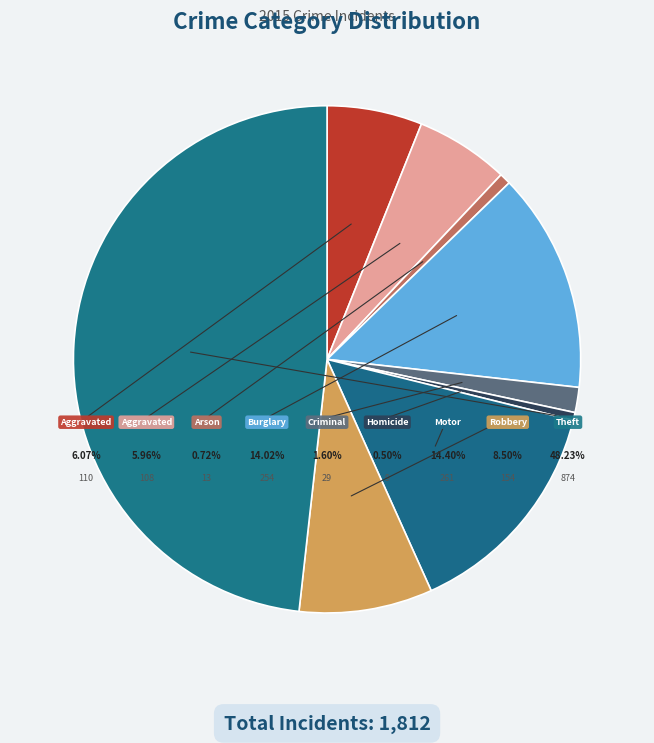

How many segments does this pie chart have?

9